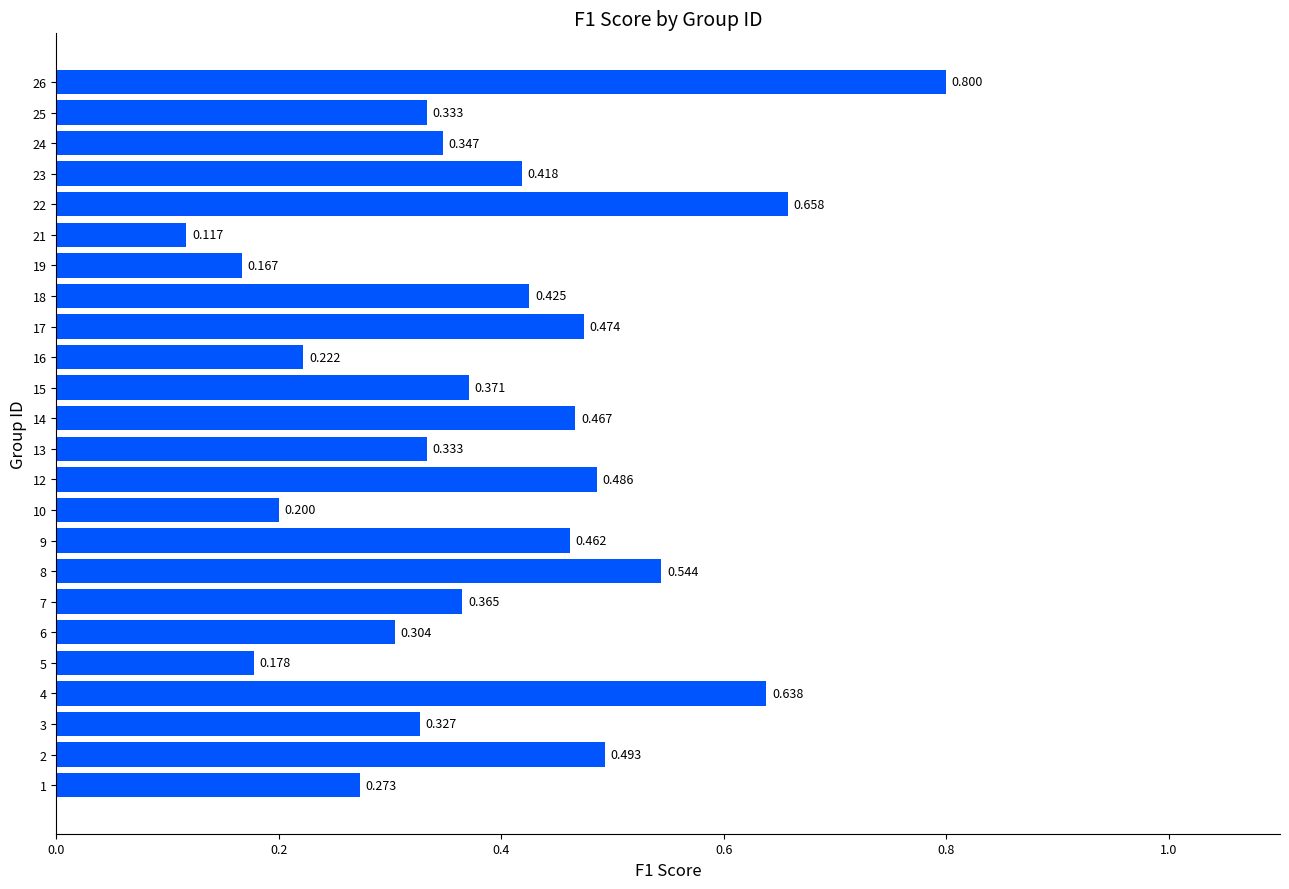

Does the chart contain any negative values?

No